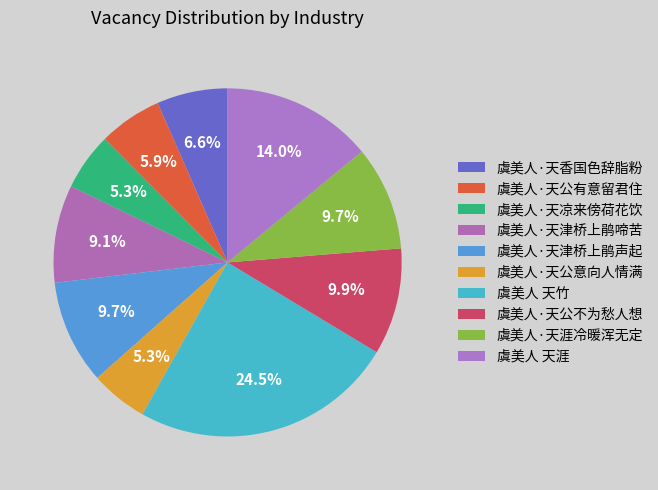

Does any single category account for the majority?

No